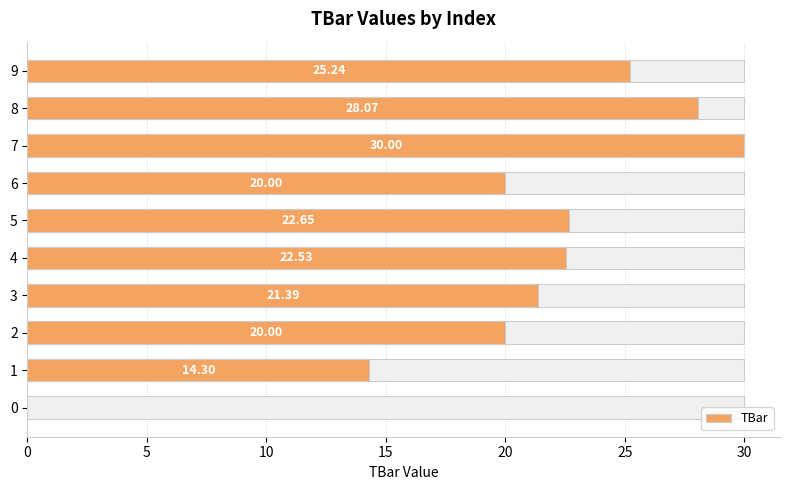

Is it true that the value at 9 is 37.9?

False